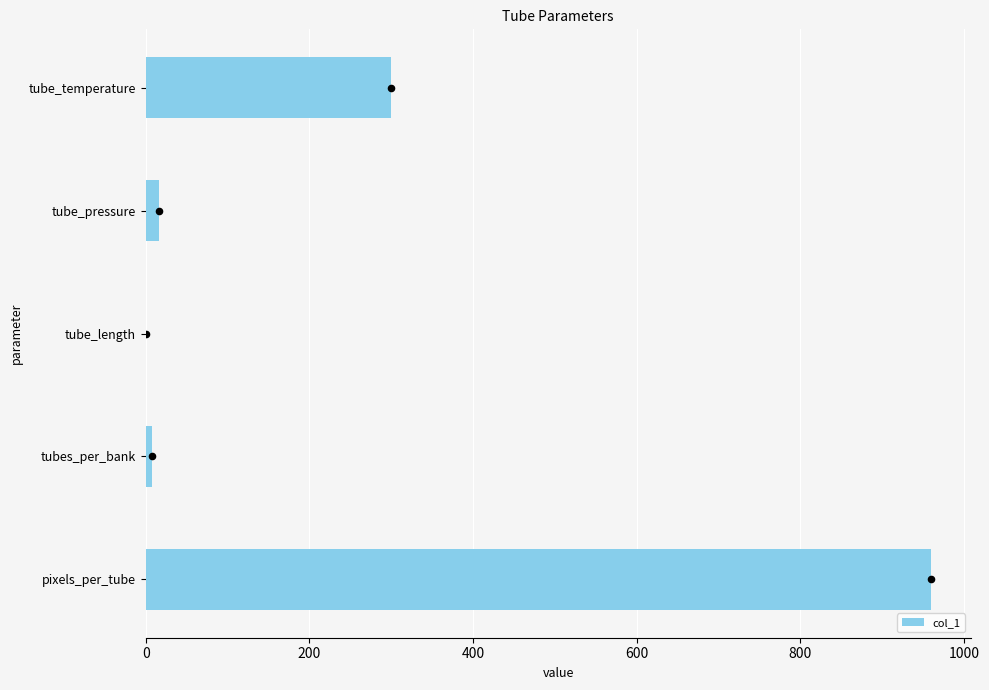

At which label does col_1 reach its peak?

pixels_per_tube